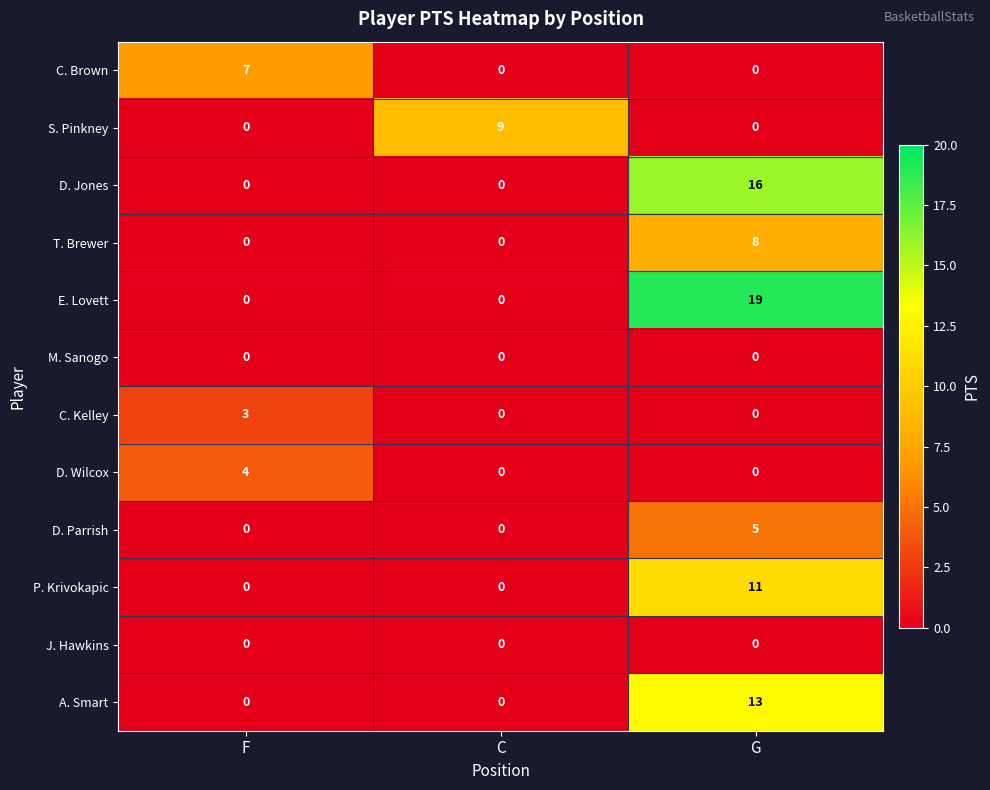

At which category is the sum across all series the highest?

G